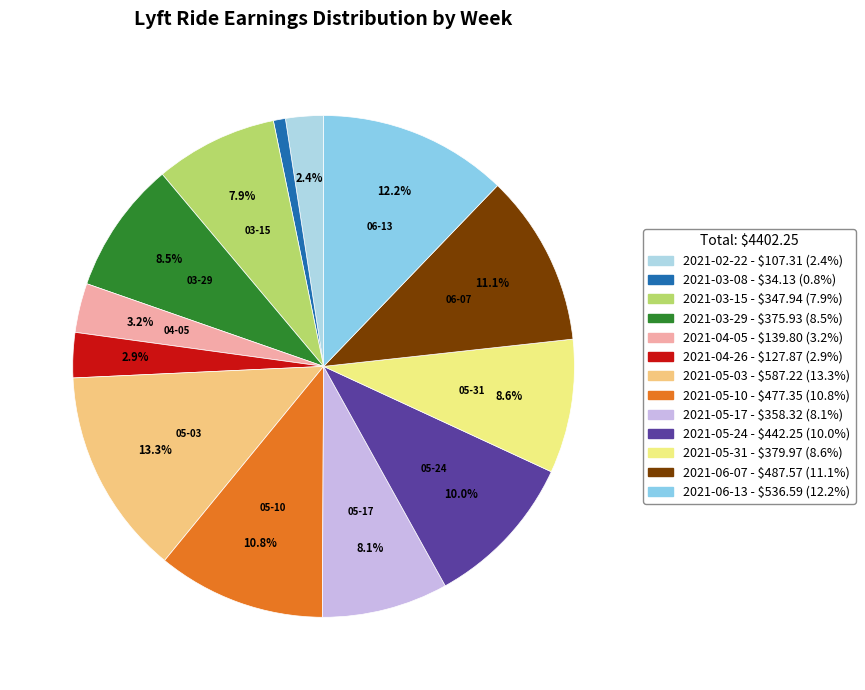

To the nearest percent, what percentage of the pie is 2021-06-13?

12%